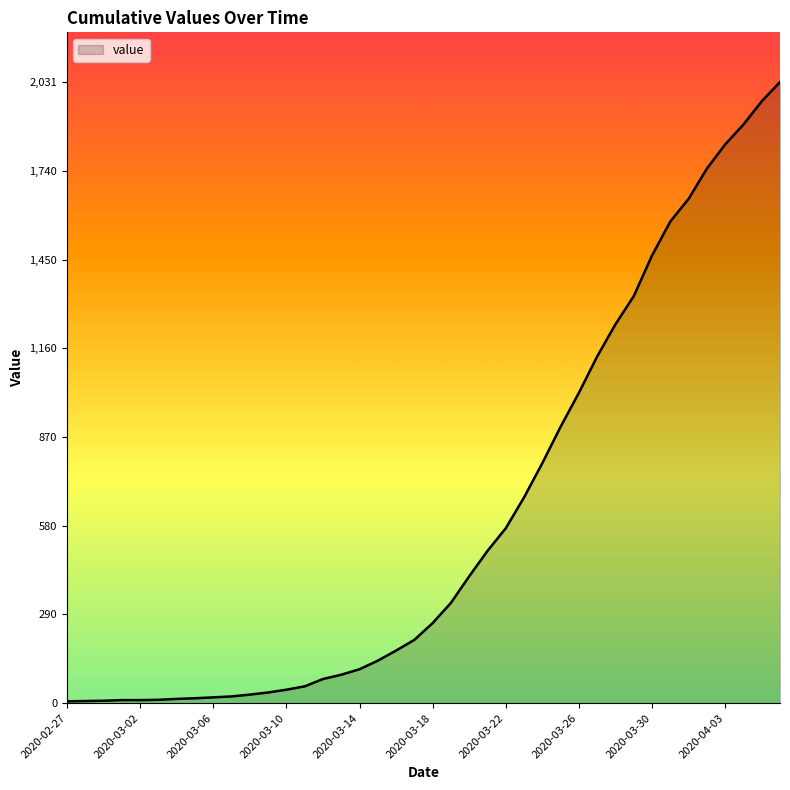

What is the difference between the maximum and minimum values?

2025